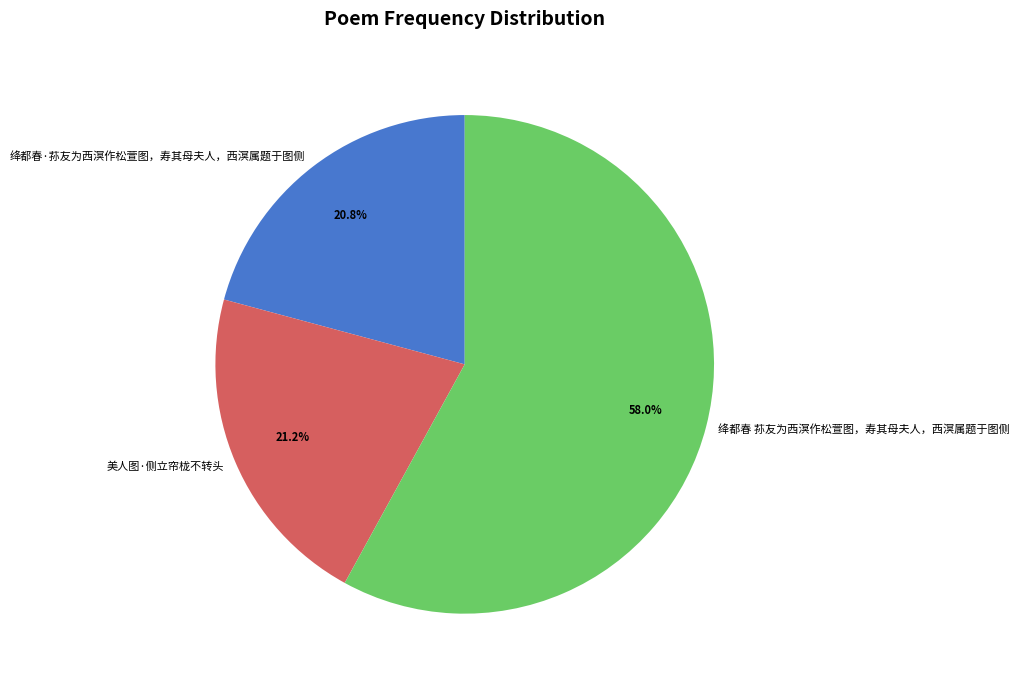

What is the total percentage of 绛都春 荪友为西溟作松萱图，寿其母夫人，西溟属题于图侧 and 绛都春·荪友为西溟作松萱图，寿其母夫人，西溟属题于图侧?

78.8%